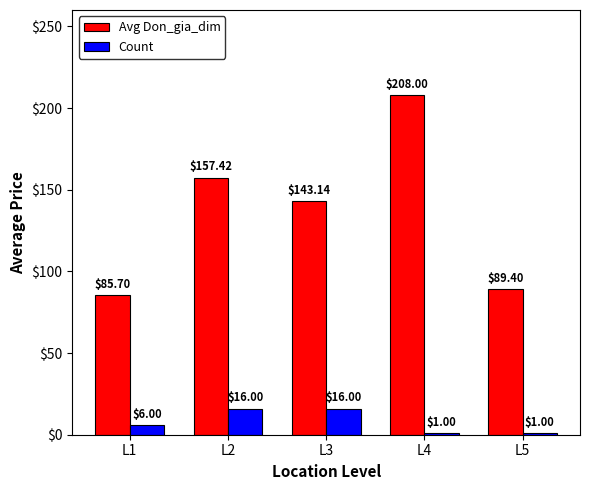

Is the value of Avg Don_gia_dim at L2 greater than the value of Count at L4?

Yes